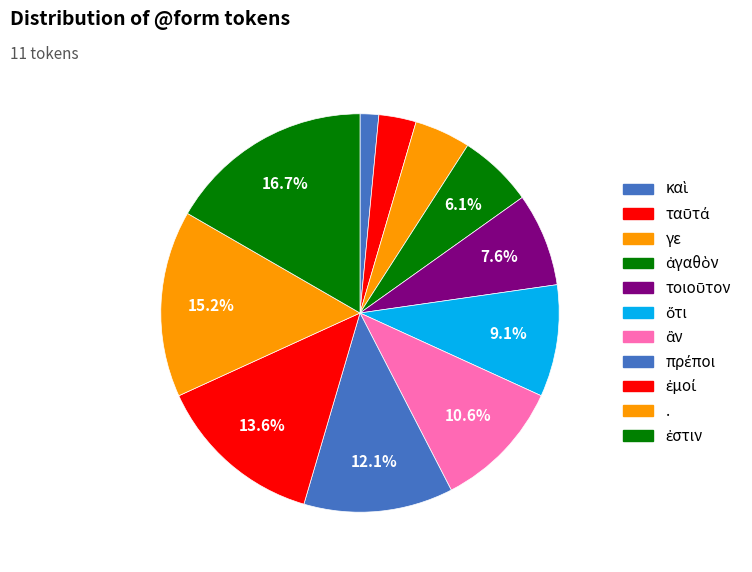

Is ταῦτά the majority of the pie?

No